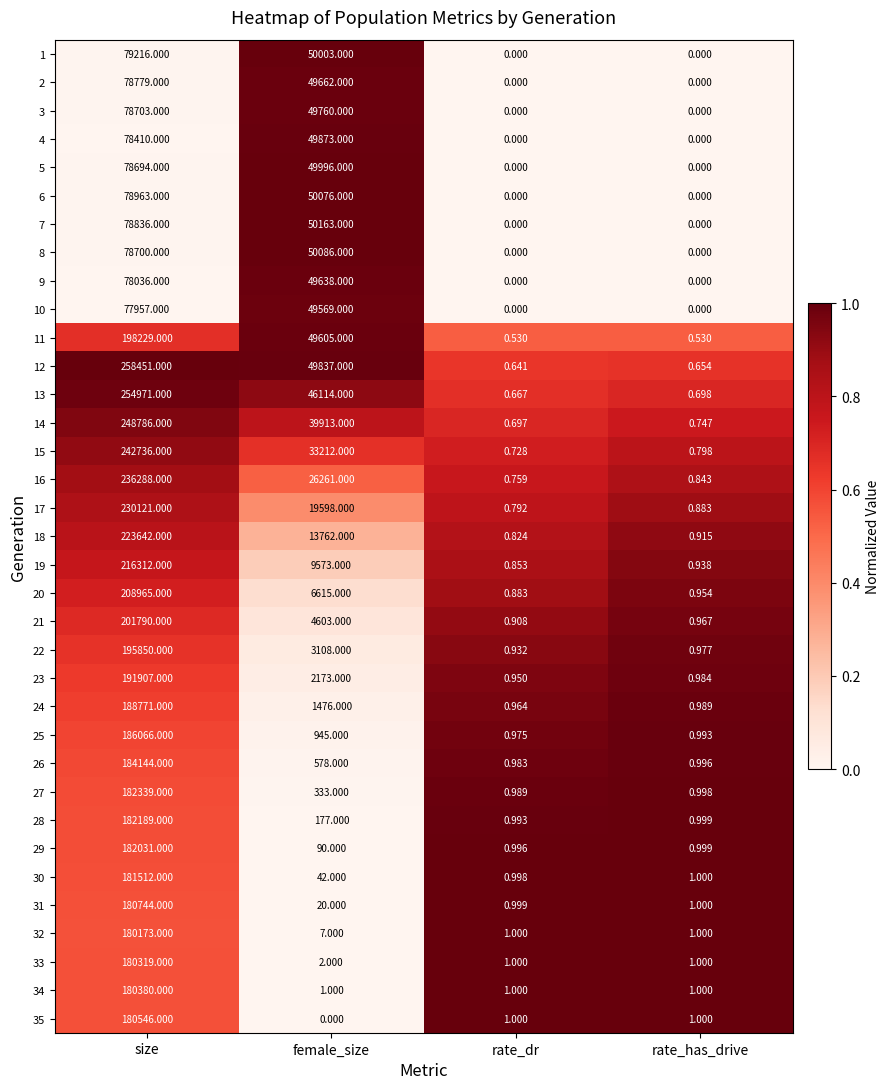

At which category does the chart reach its peak across all series?

size